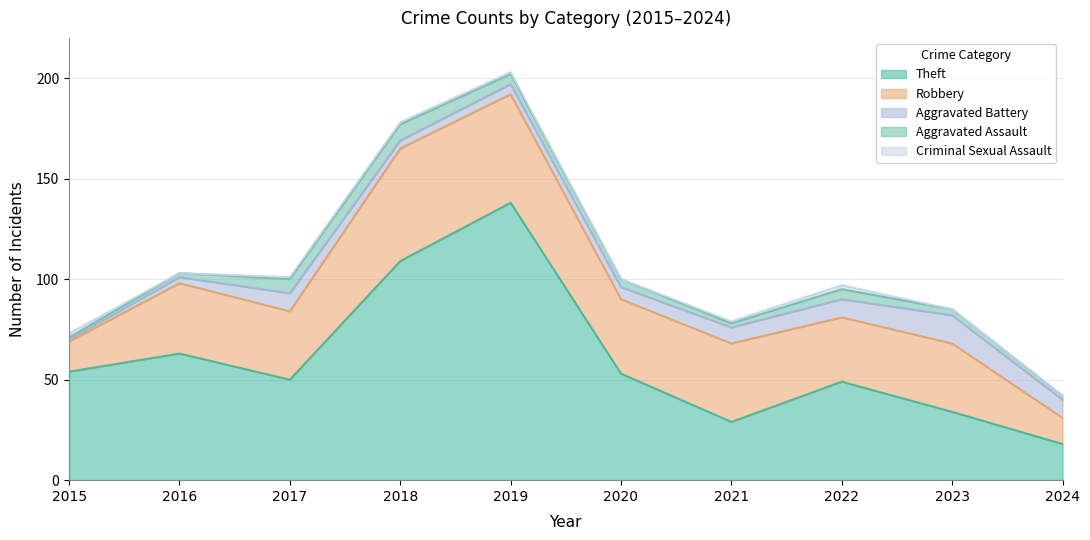

Which series changed the most between 2016 and 2022?

Theft